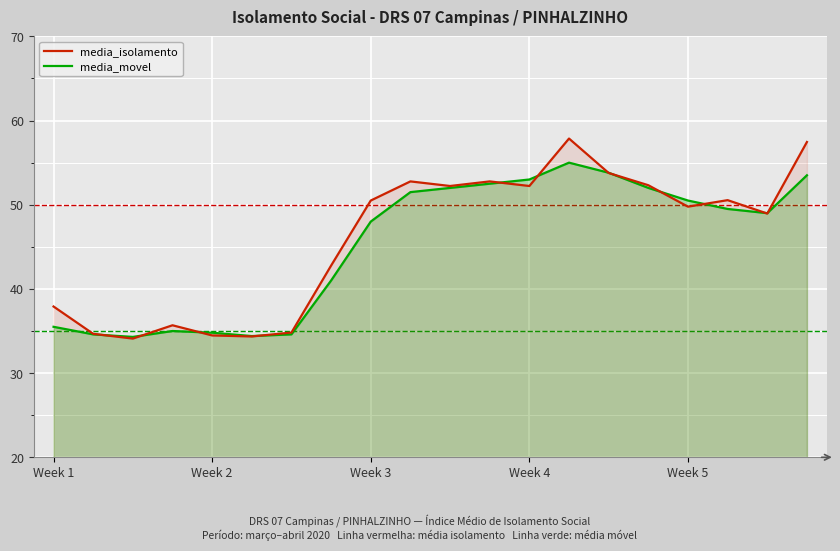

What is the minimum value shown in the chart?

34.1